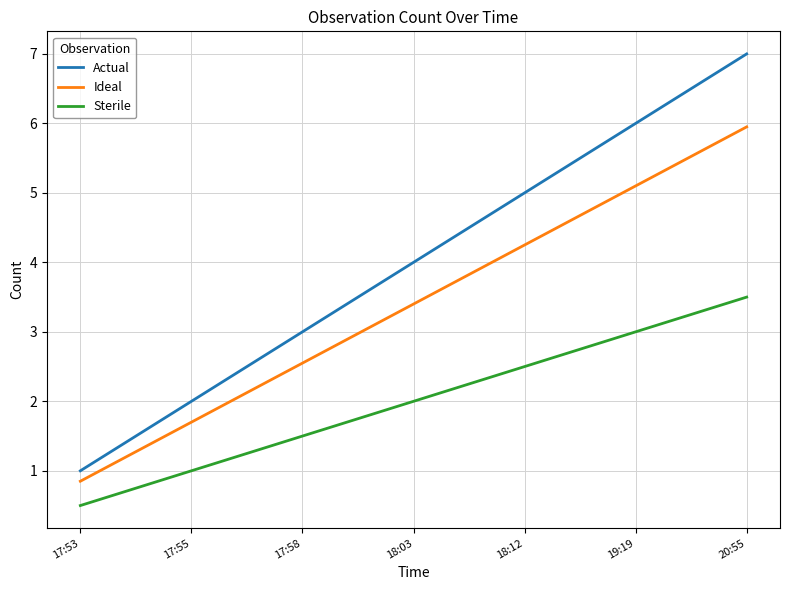

Rank the categories by Actual value from highest to lowest.

20:55, 19:19, 18:12, 18:03, 17:58, 17:55, 17:53